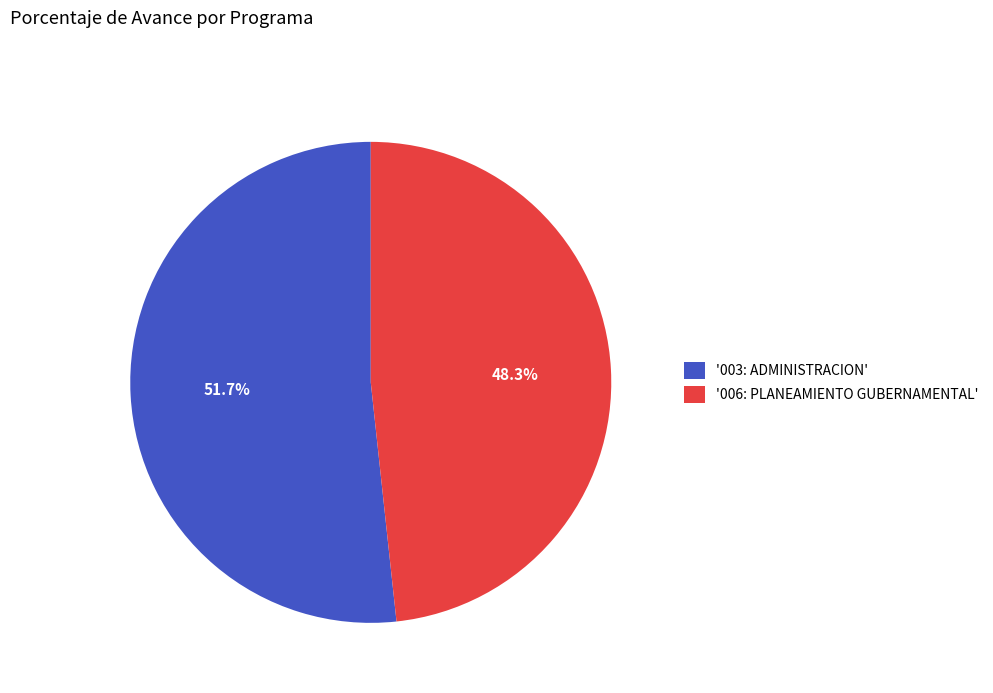

Rank the categories by value from lowest to highest.

'006: PLANEAMIENTO GUBERNAMENTAL', '003: ADMINISTRACION'